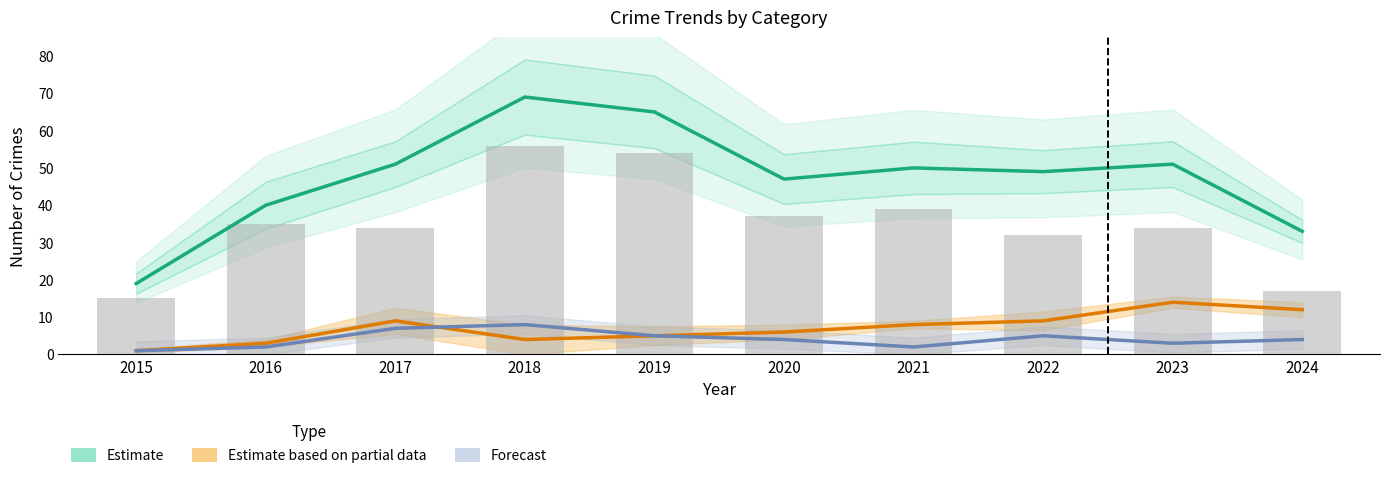

Reading left to right, extract all data points from this chart.

Estimate: 2015=19	2016=40	2017=51	2018=69	2019=65	2020=47	2021=50	2022=49	2023=51	2024=33
Estimate based on partial data: 2015=1	2016=3	2017=9	2018=4	2019=5	2020=6	2021=8	2022=9	2023=14	2024=12
Forecast: 2015=1	2016=2	2017=7	2018=8	2019=5	2020=4	2021=2	2022=5	2023=3	2024=4
Robbery: 2015=15	2016=35	2017=34	2018=56	2019=54	2020=37	2021=39	2022=32	2023=34	2024=17